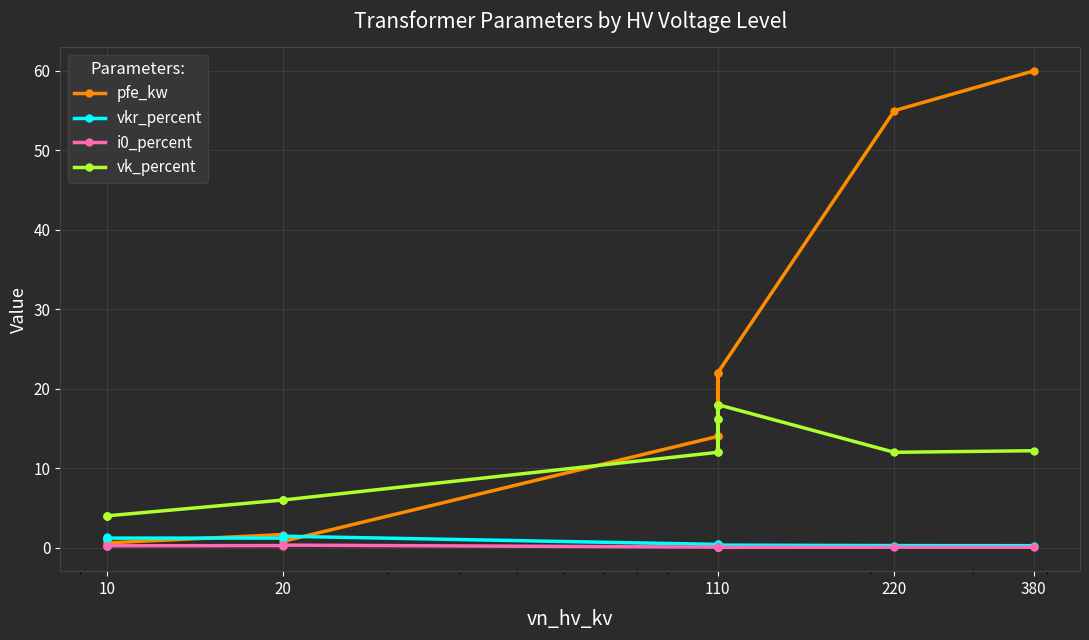

Is it true that vk_percent equals 2.7 at 20?

False